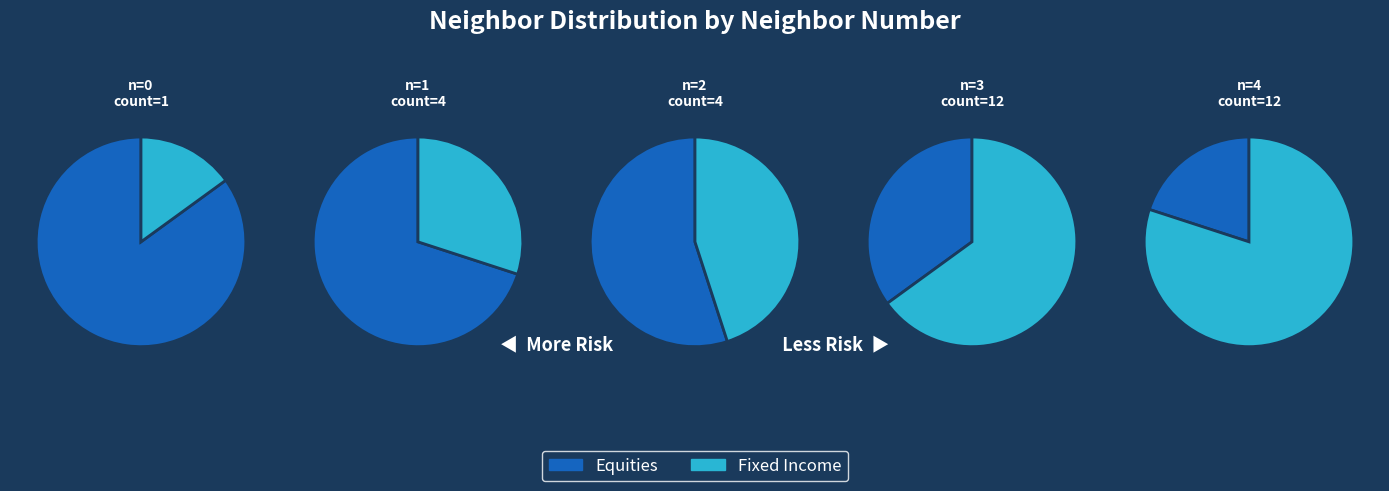

What is the ratio of the value at neighbor_num_1 to the value at neighbor_num_3?

0.3